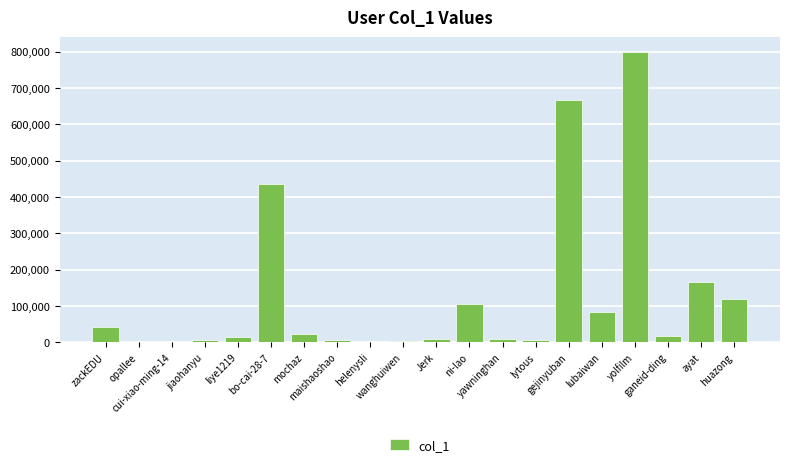

How many series are shown in this chart?

1